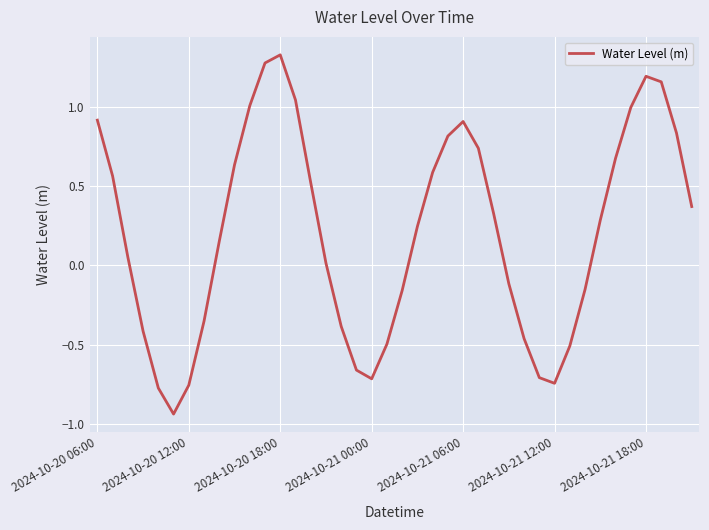

What is the difference between the maximum and minimum values?

2.3